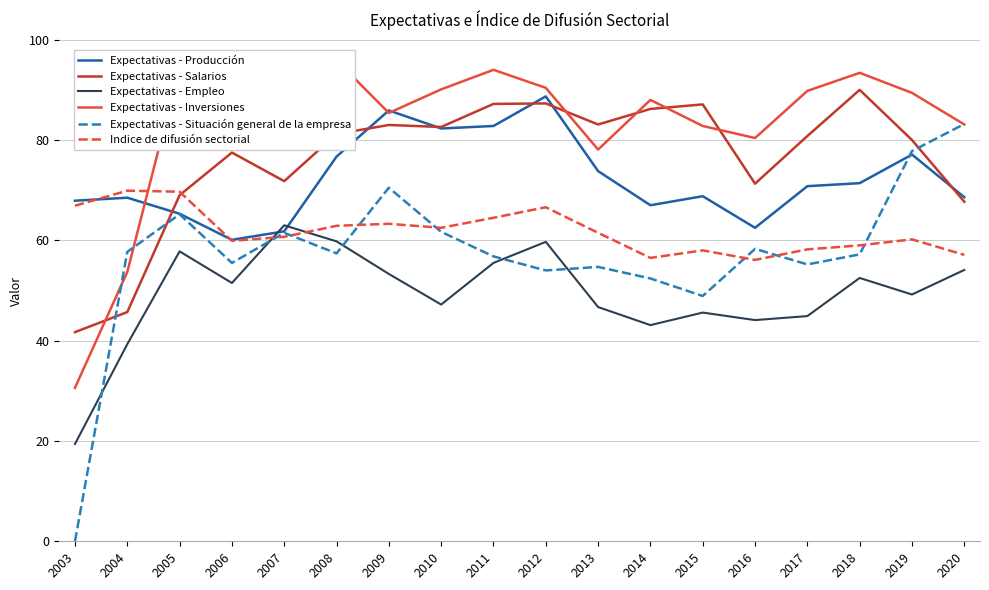

Between 2007 and 2006, which is larger?

2007